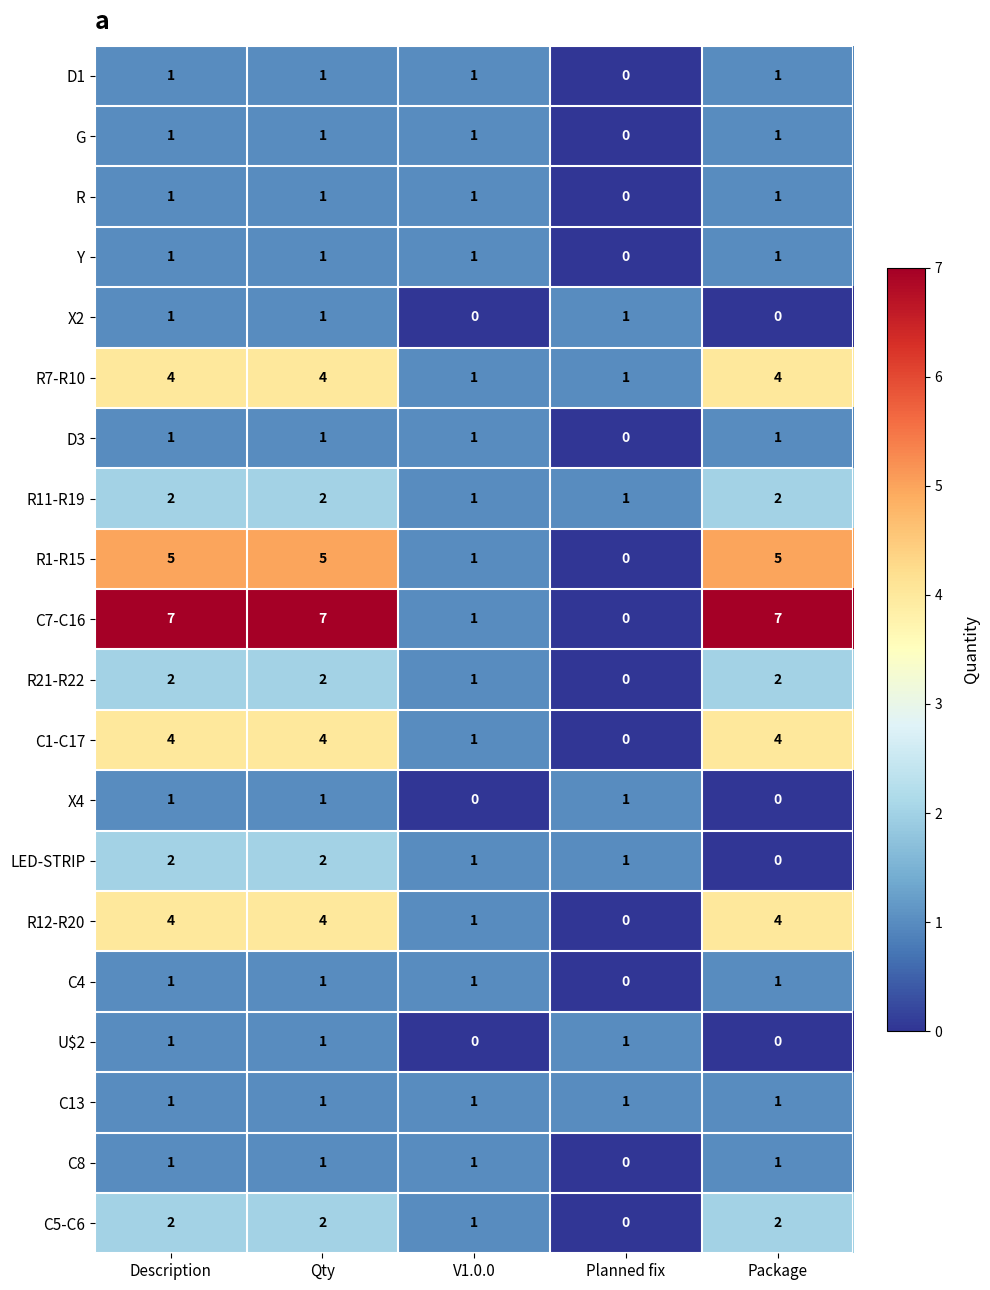

What is the maximum value shown in the chart?

7